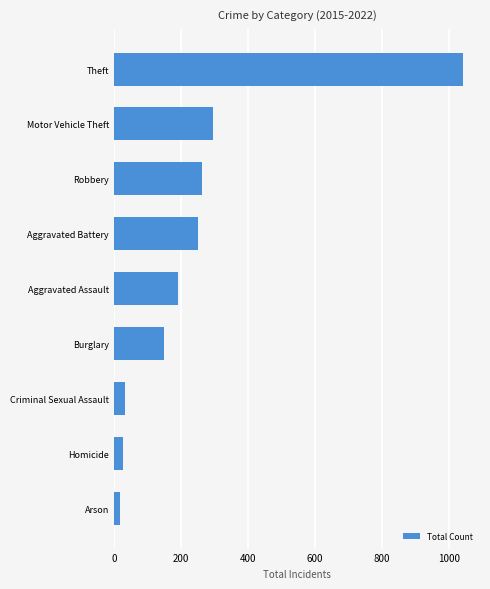

Reading top to bottom, what are all the values shown in this chart?

Theft=1040	Motor Vehicle Theft=295	Robbery=264	Aggravated Battery=252	Aggravated Assault=191	Burglary=151	Criminal Sexual Assault=33	Homicide=26	Arson=19